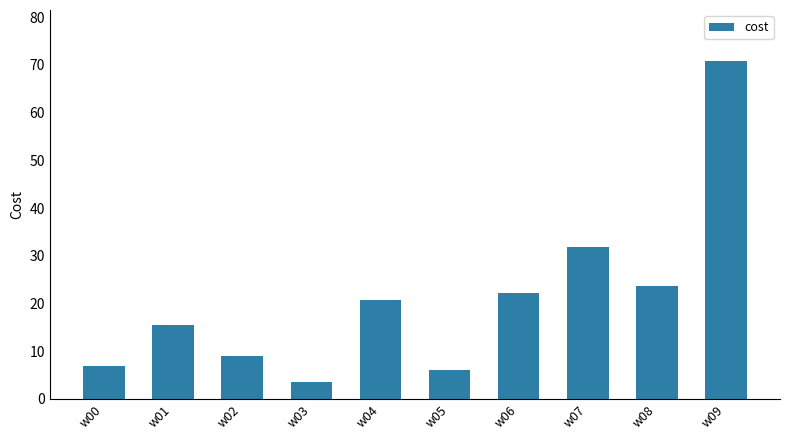

Reading right to left, list all the values displayed in this chart.

w09=70.8	w08=23.6	w07=31.8	w06=22.1	w05=6.1	w04=20.7	w03=3.6	w02=9.0	w01=15.6	w00=7.0